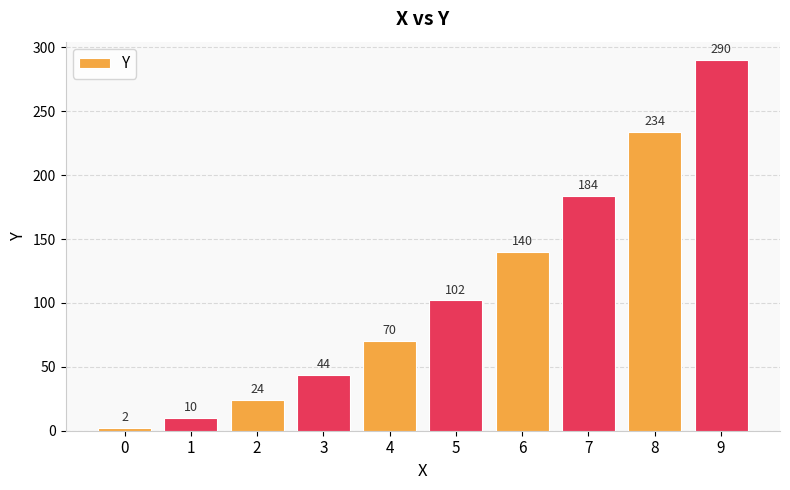

What is the value of the 2nd bar from the left?

10